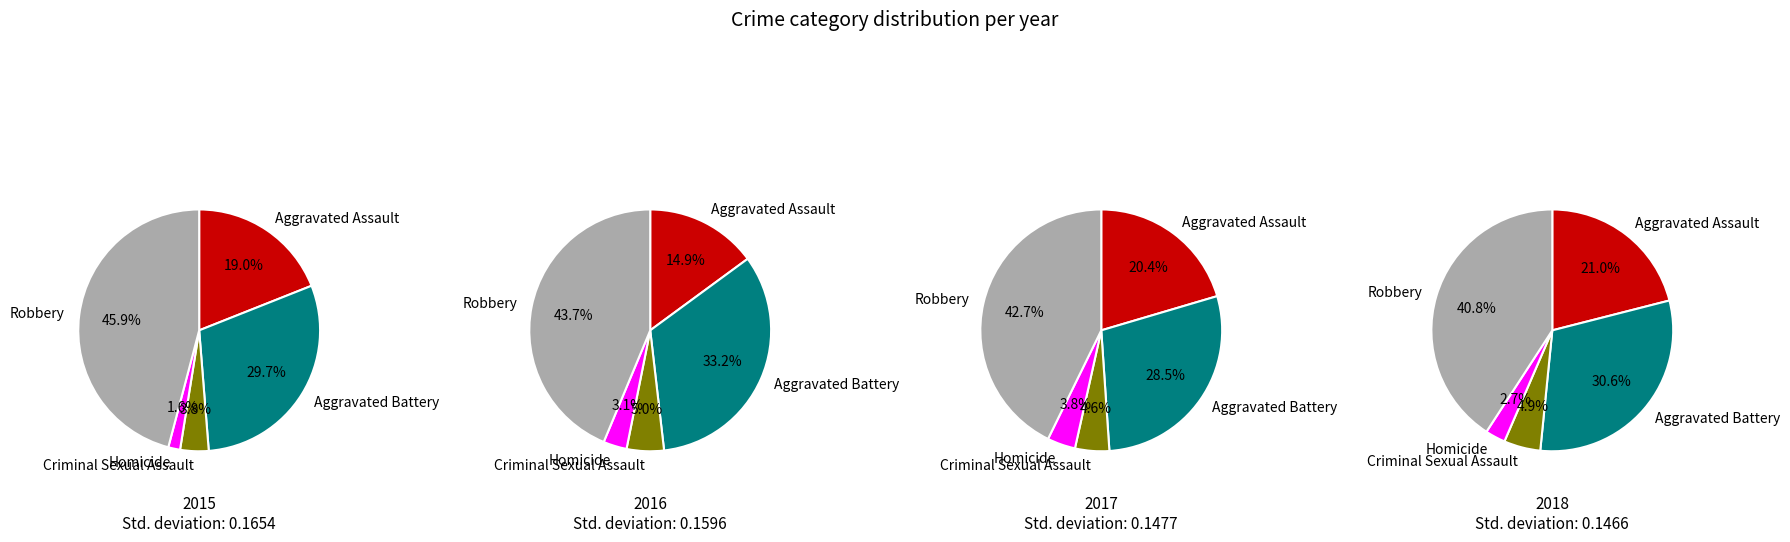

Which slice is the smallest?

Homicide